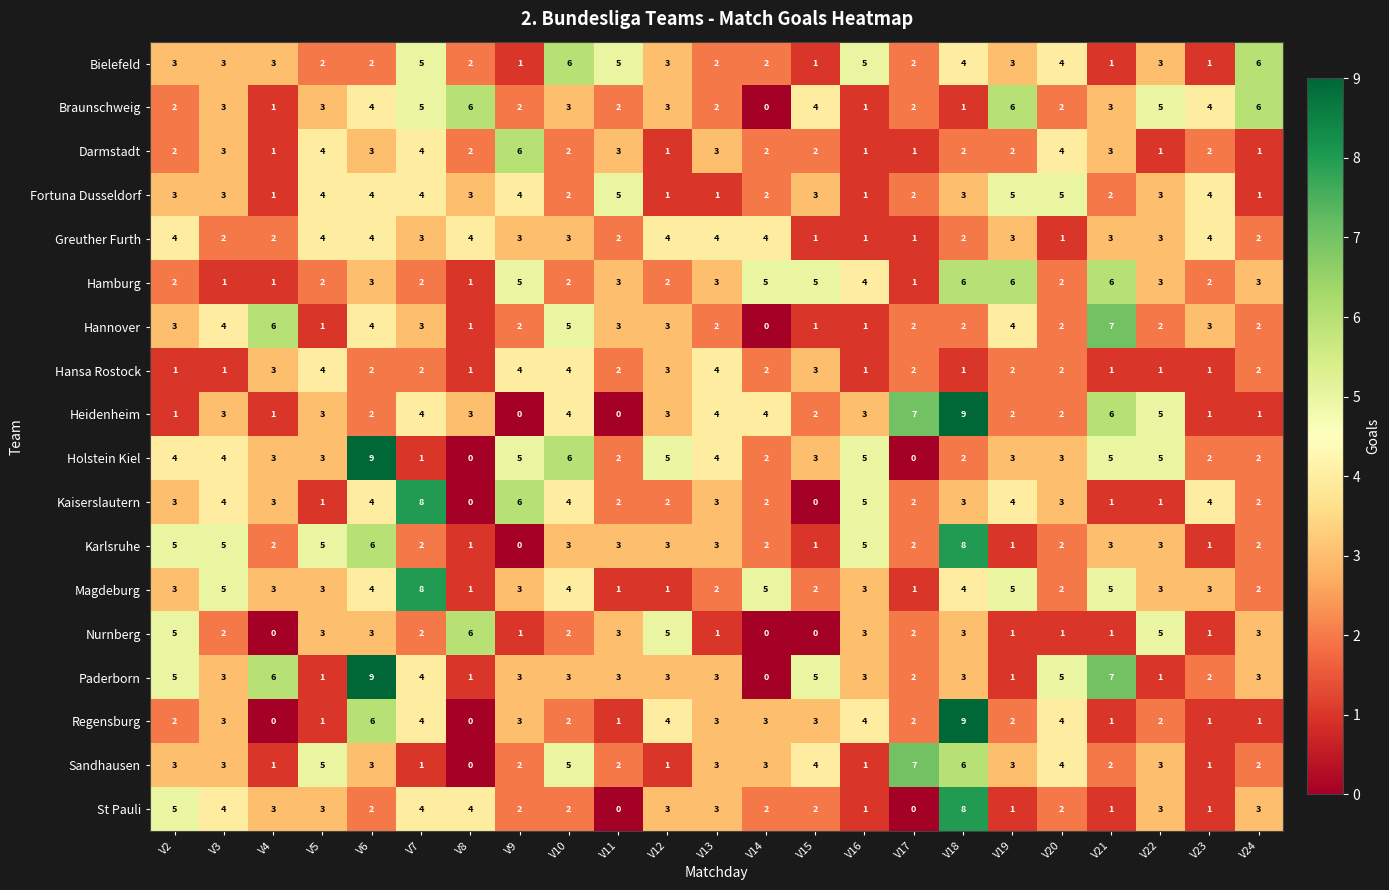

What is the difference between the second highest and second lowest values in the Fortuna Dusseldorf series?

4